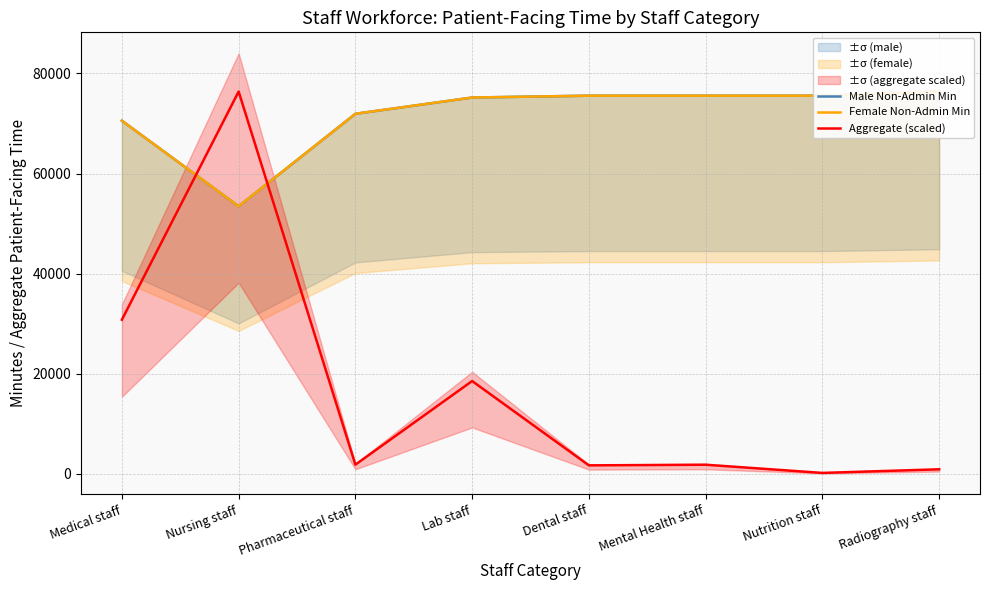

Which series has the largest total across all categories?

Male Non-Admin Min